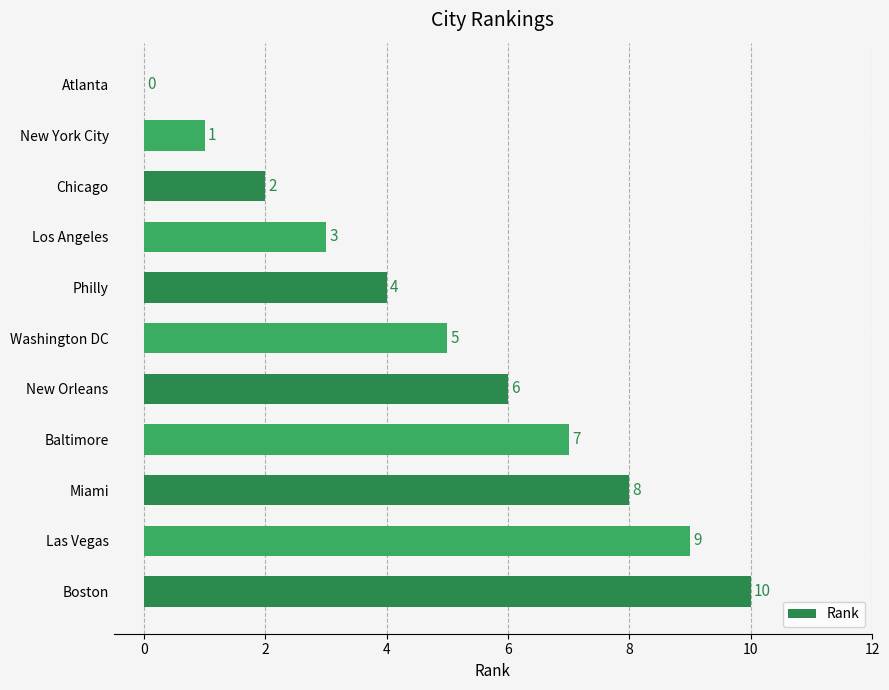

What is the sum of the values at Boston and Baltimore?

17